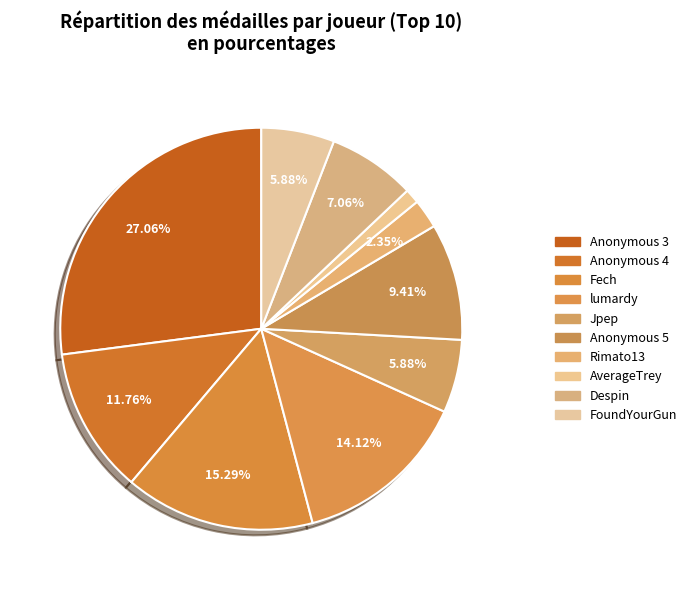

Is there any slice that represents more than half of the pie?

No